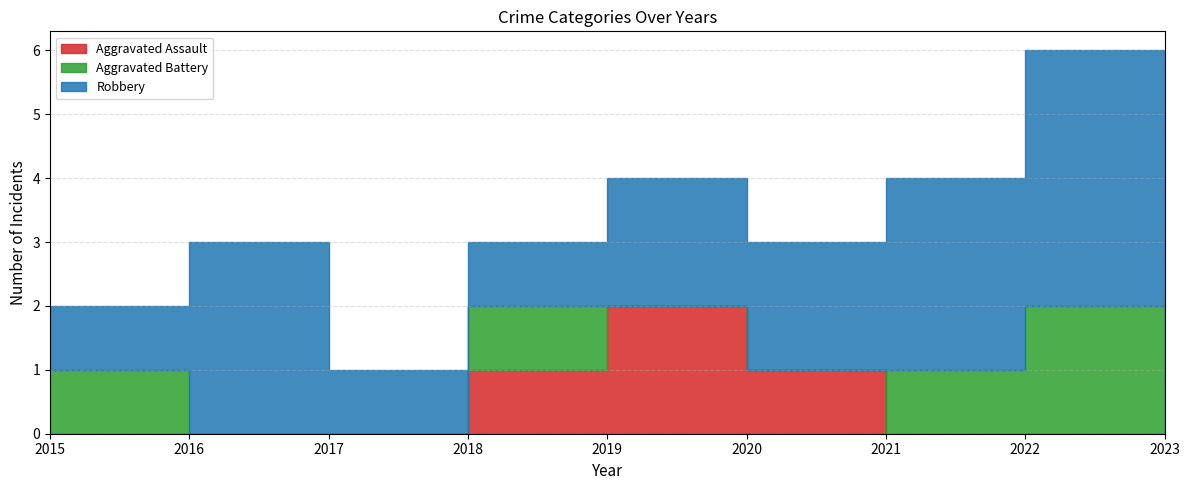

Is it true that Aggravated Assault equals 0 at 2016?

True